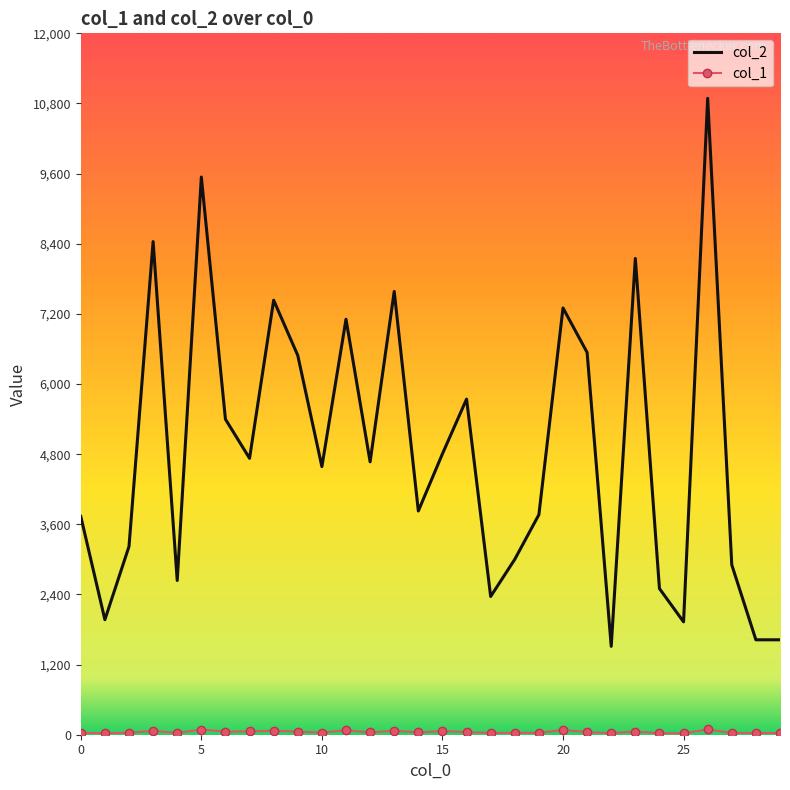

Which series has the largest range (max minus min)?

col_2